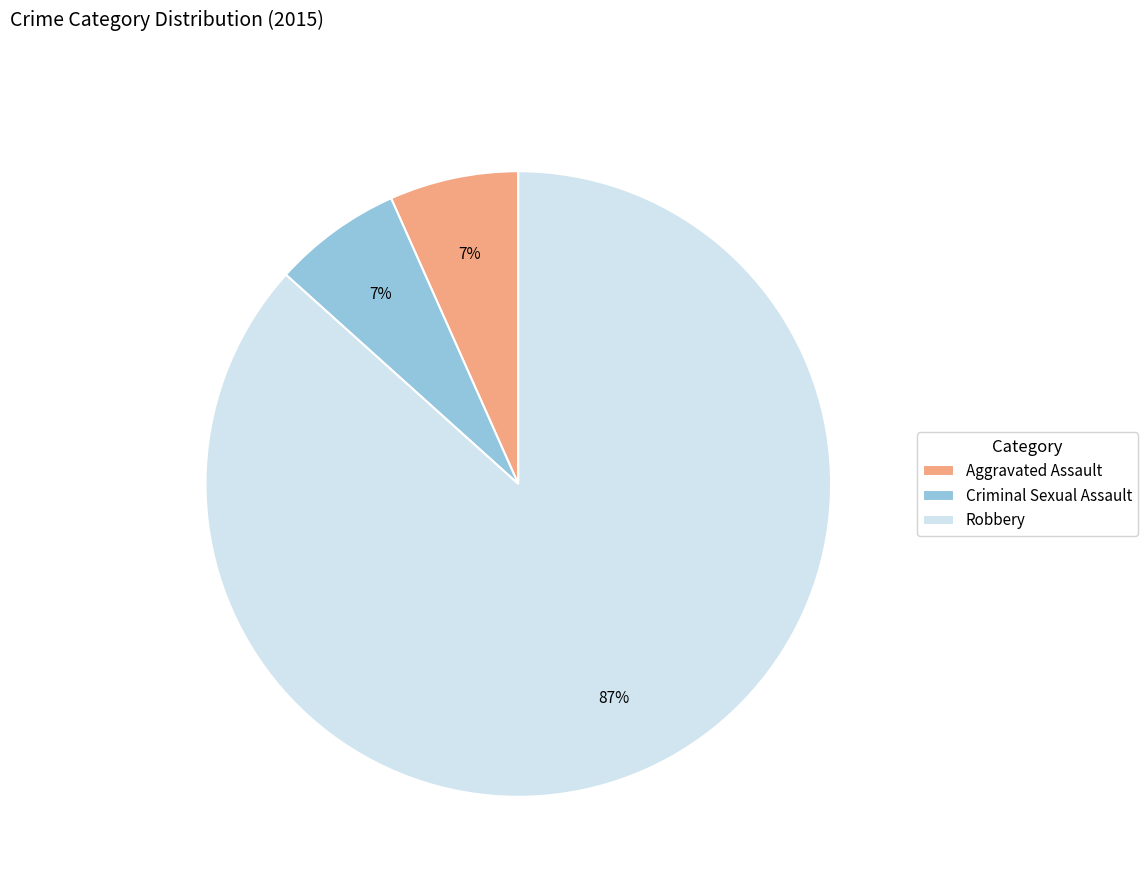

Count the number of slices in the pie.

3